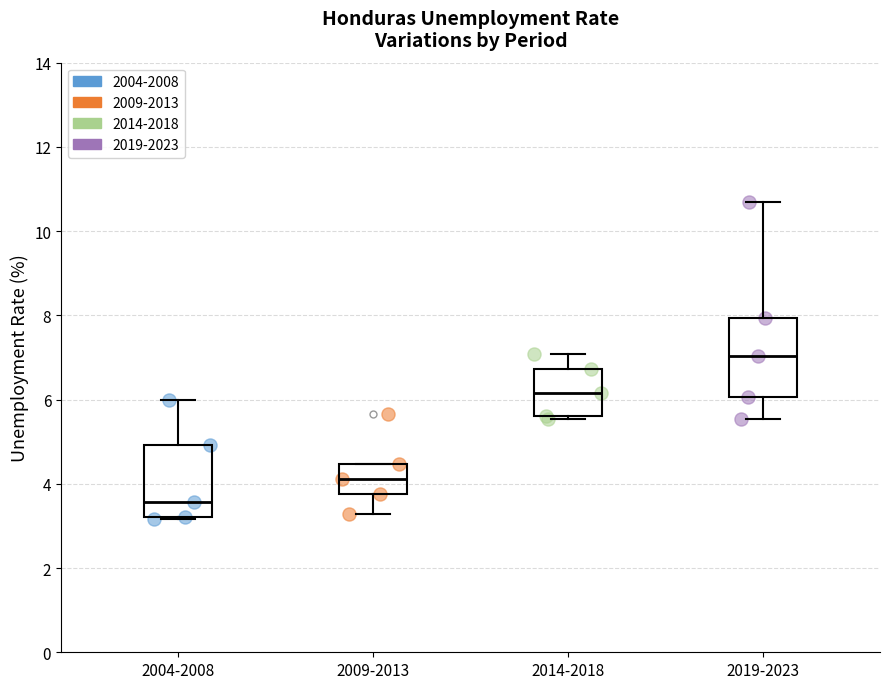

Where is the upper edge of the box for 2019-2023 on the y-axis? The values are not printed on the chart, so give them approximately, as read against the axis.

8.0